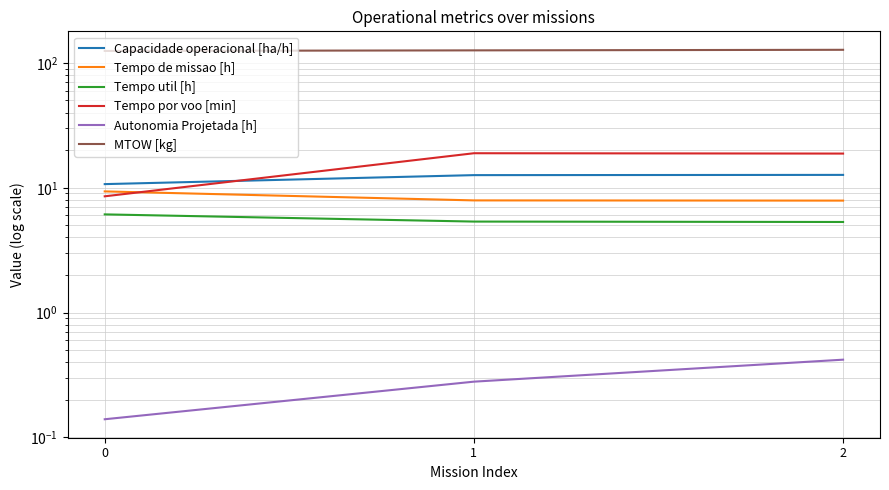

Where is Tempo de missao [h] nearest to the value 8?

1